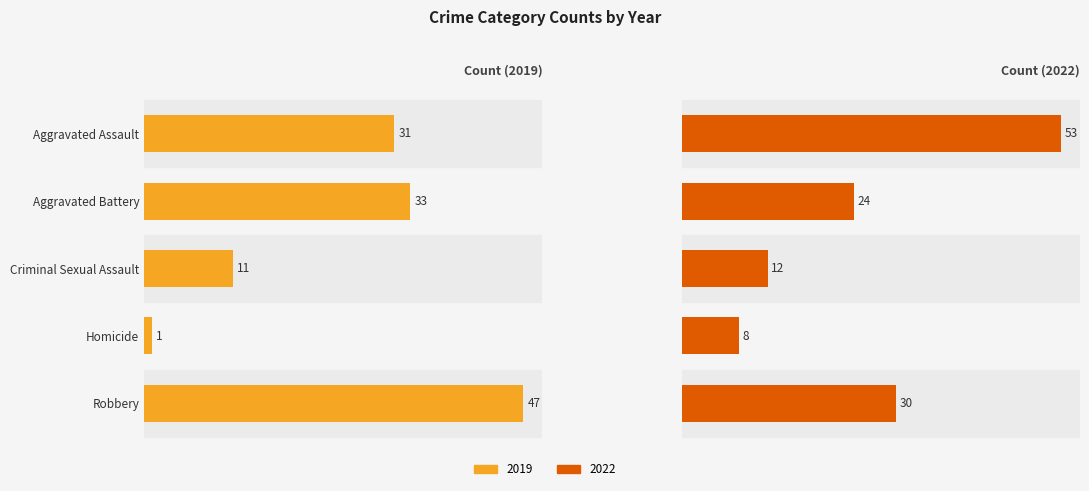

What is the label of the 1st bar from the right?

Robbery